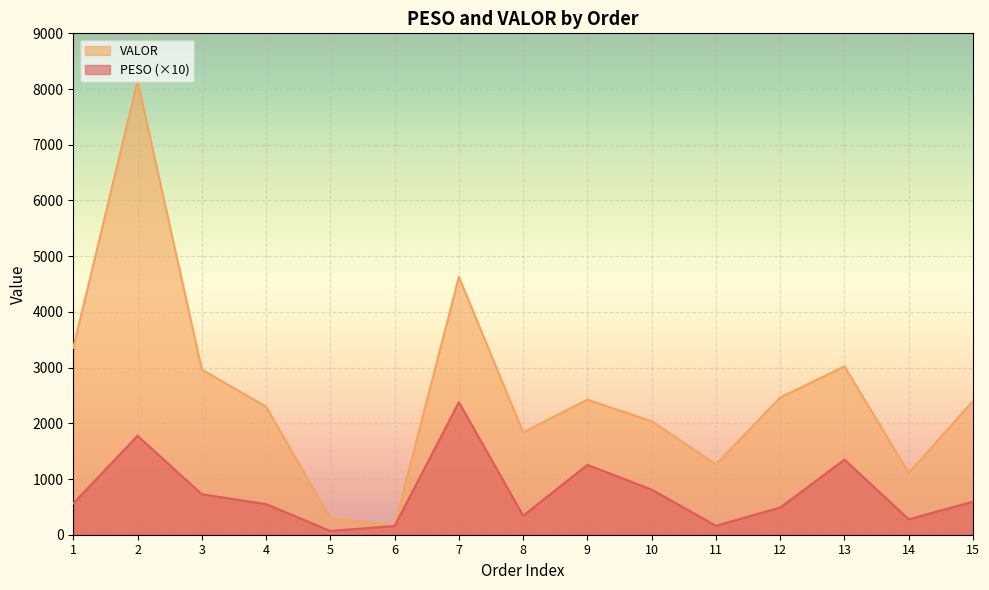

What is the minimum value for PESO?

68.0